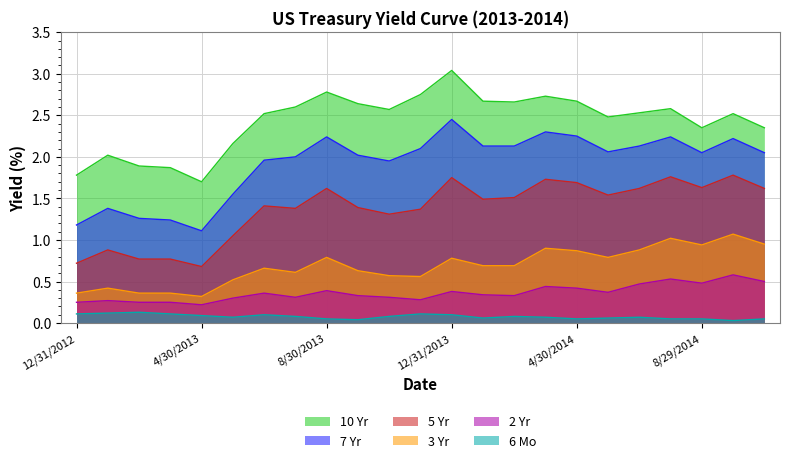

At which category is the sum across all series the highest?

12/31/2013